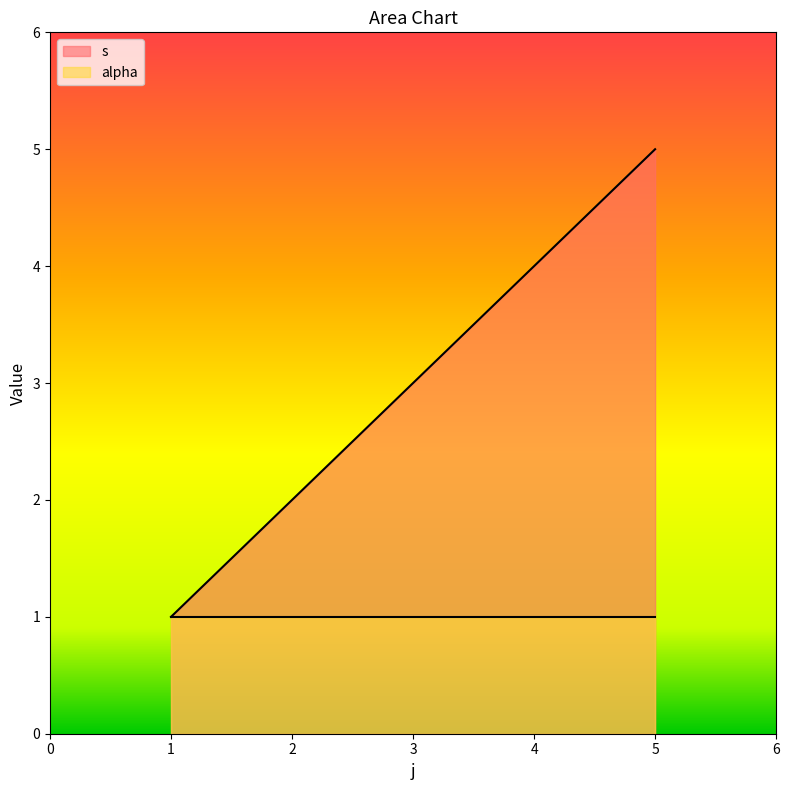

What is the difference between the maximum and minimum values?

4